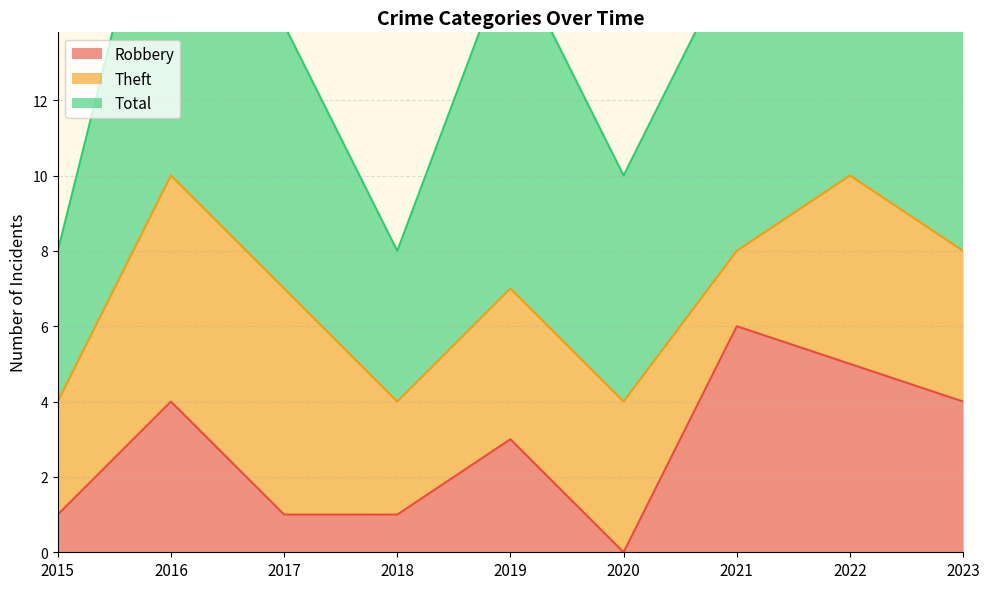

Which category has the lowest value in the Robbery series?

2020